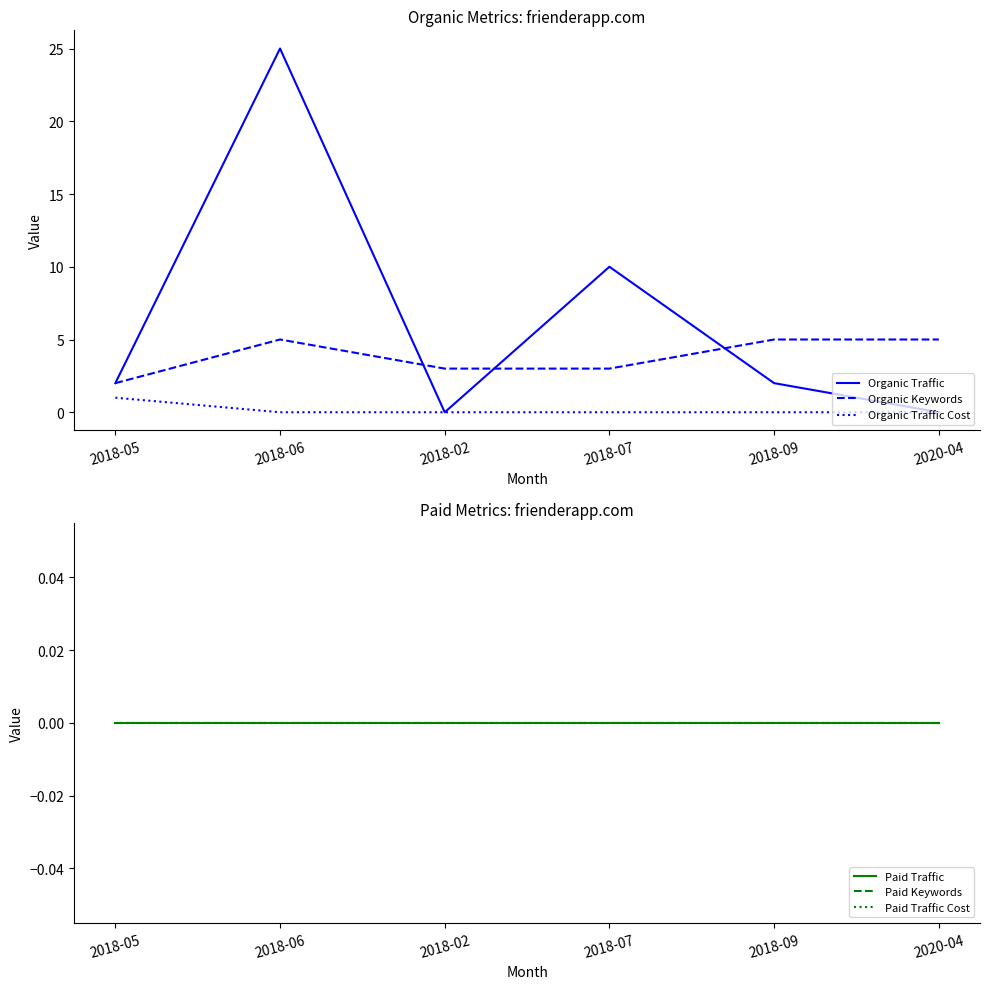

Which series has the largest range (max minus min)?

Organic Traffic